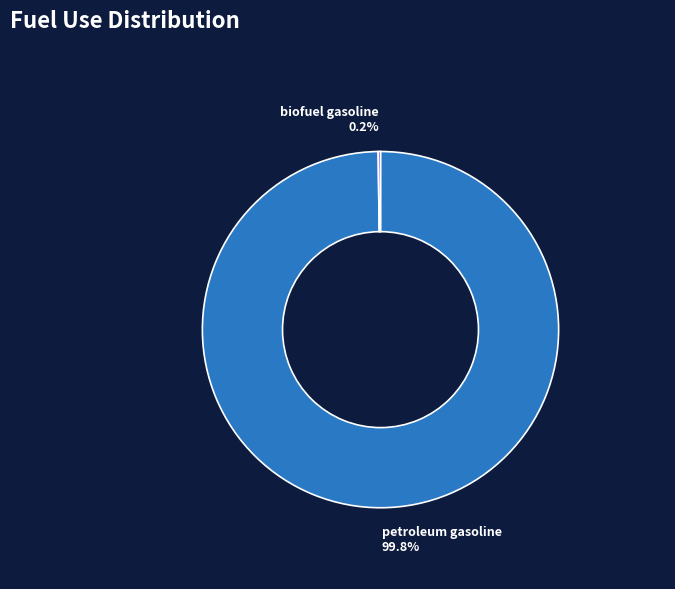

How much of the chart is everything except petroleum gasoline?

0.2%